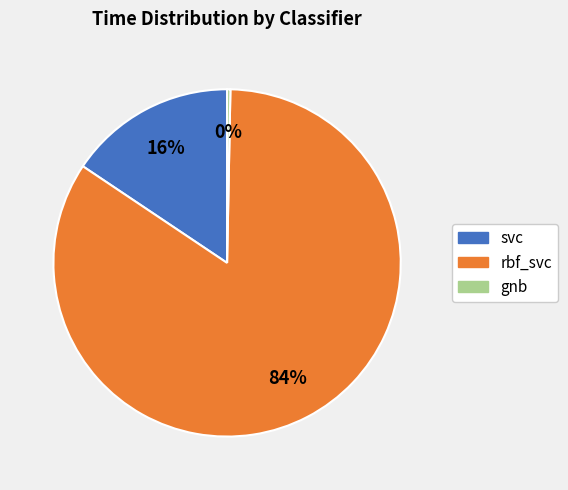

Combined, do gnb and rbf_svc account for over 50%?

Yes